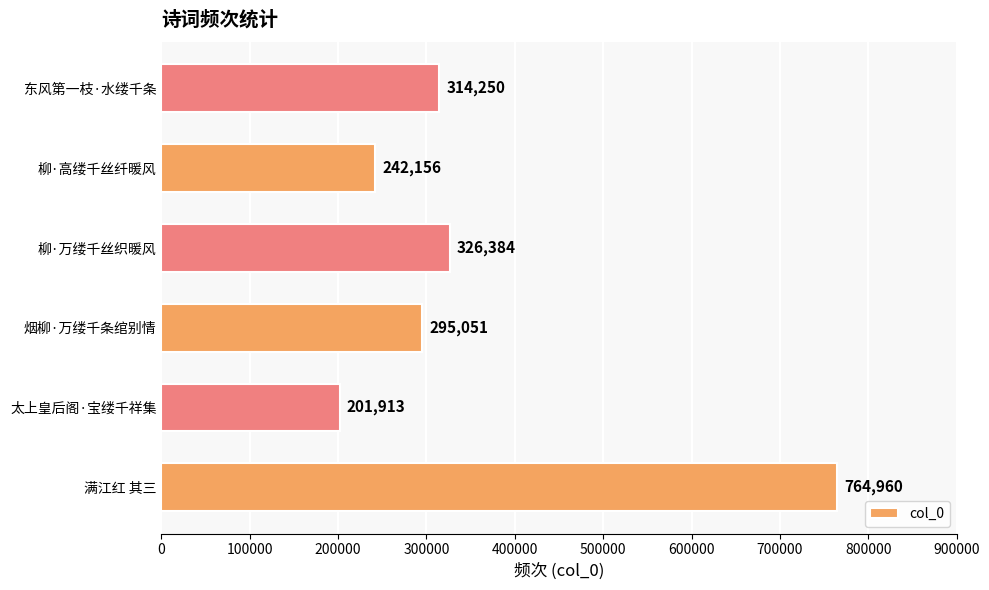

Rank the categories by value from highest to lowest.

满江红 其三, 柳·万缕千丝织暖风, 东风第一枝·水缕千条, 烟柳·万缕千条绾别情, 柳·高缕千丝纤暖风, 太上皇后阁·宝缕千祥集